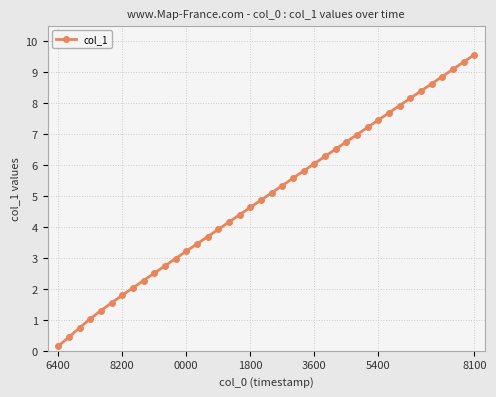

What is the sum of all values?

198.4